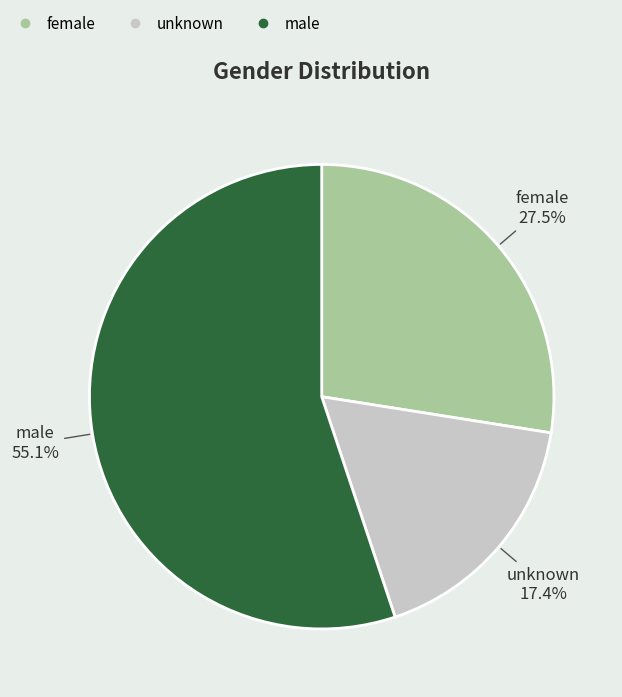

To the nearest percent, what is the combined percentage of unknown and female?

45%